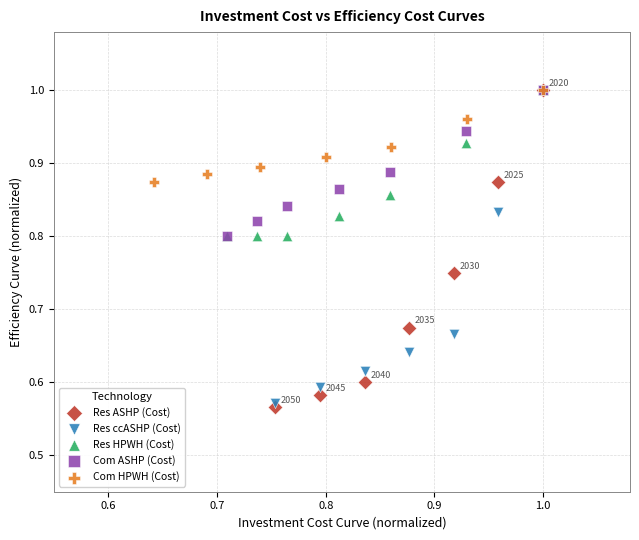

Which series has the widest spread of Y values?

Res ASHP (Cost)